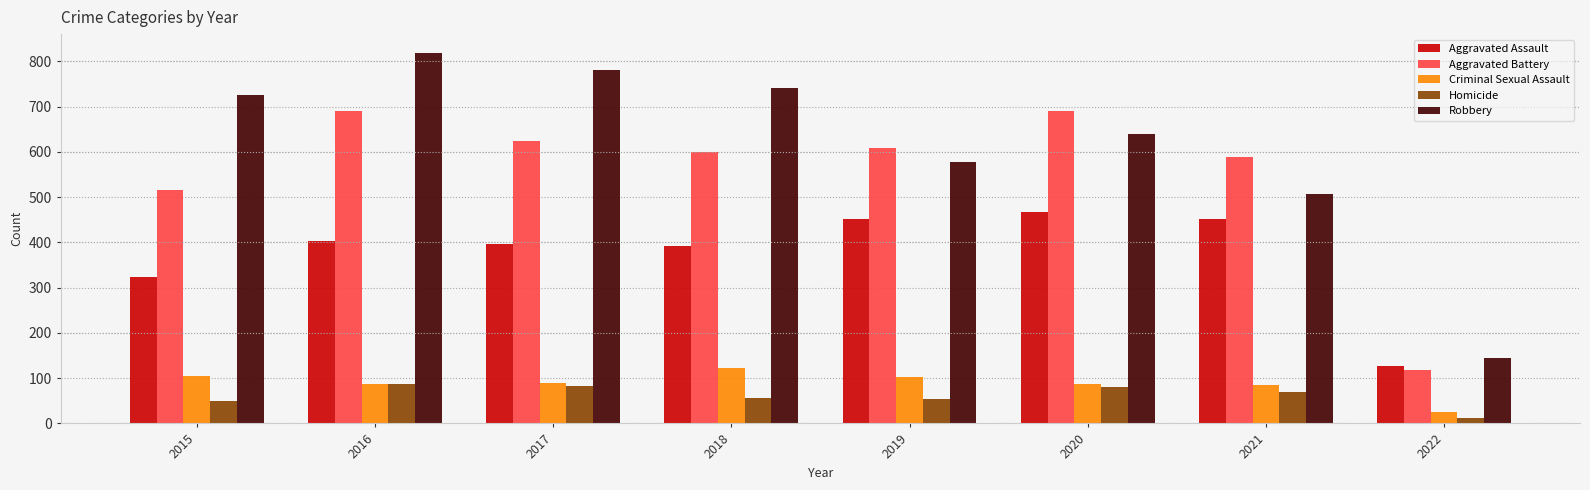

Is it true that Criminal Sexual Assault equals 87 at 2016?

True